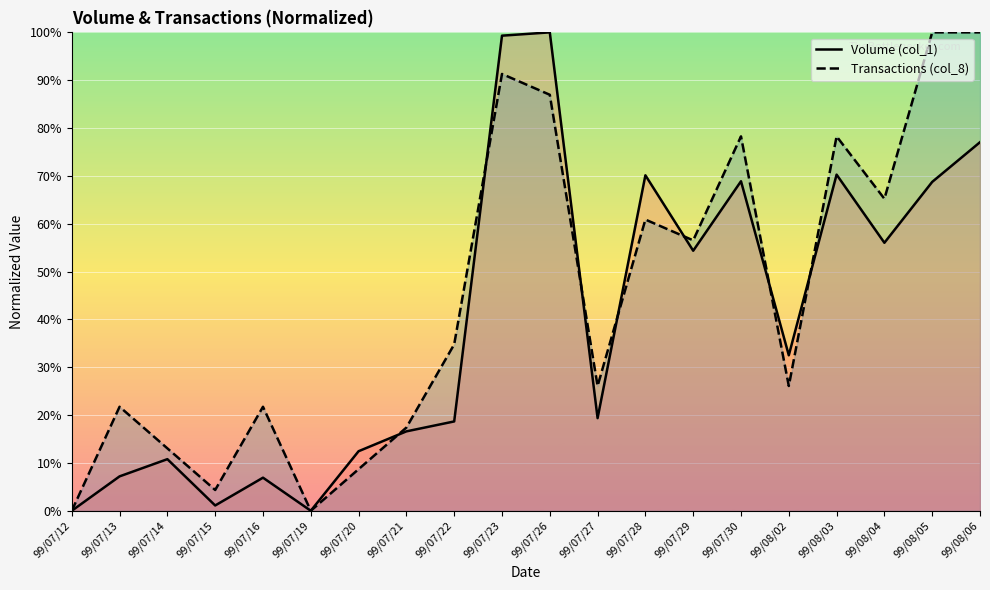

Where does the Volume (col_1) series first go above 32?

99/07/23